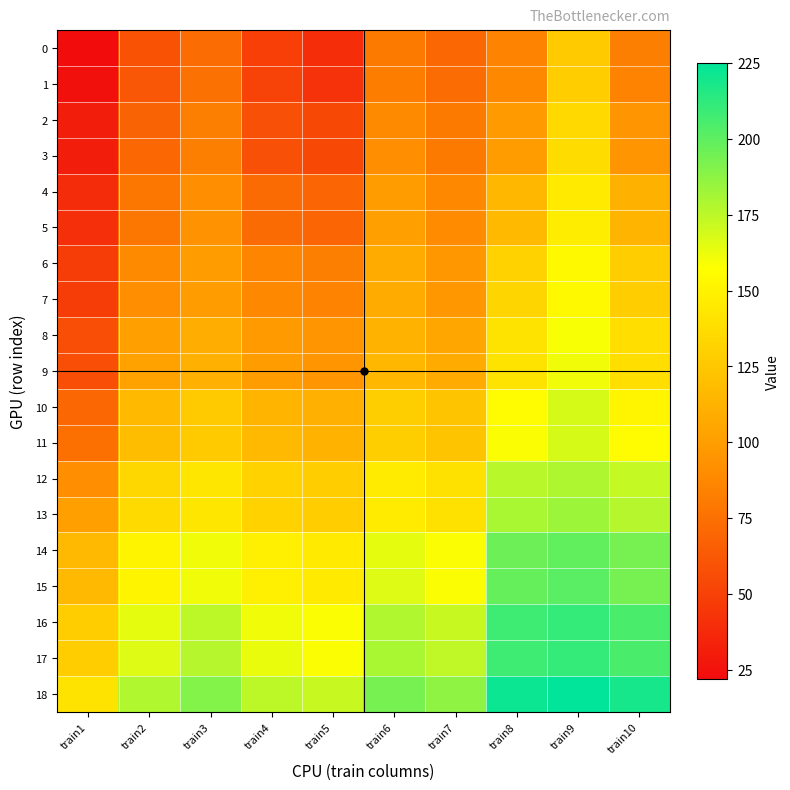

Which series has the largest range (max minus min)?

3